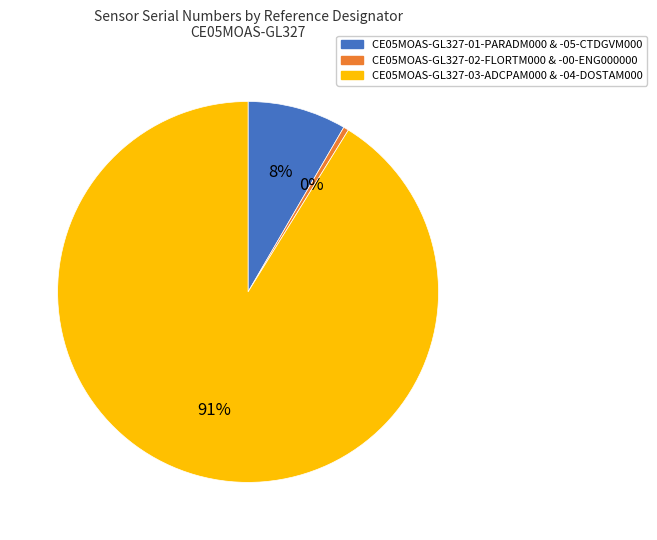

The CE05MOAS-GL327-03-ADCPAM000 & -04-DOSTAM000 slice represents 91% of the pie. True or false?

True